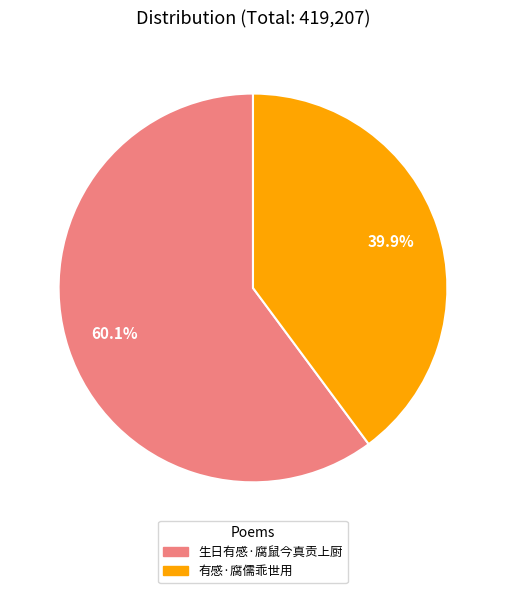

Is it true that 有感·腐儒乖世用 is 53% of the pie?

False